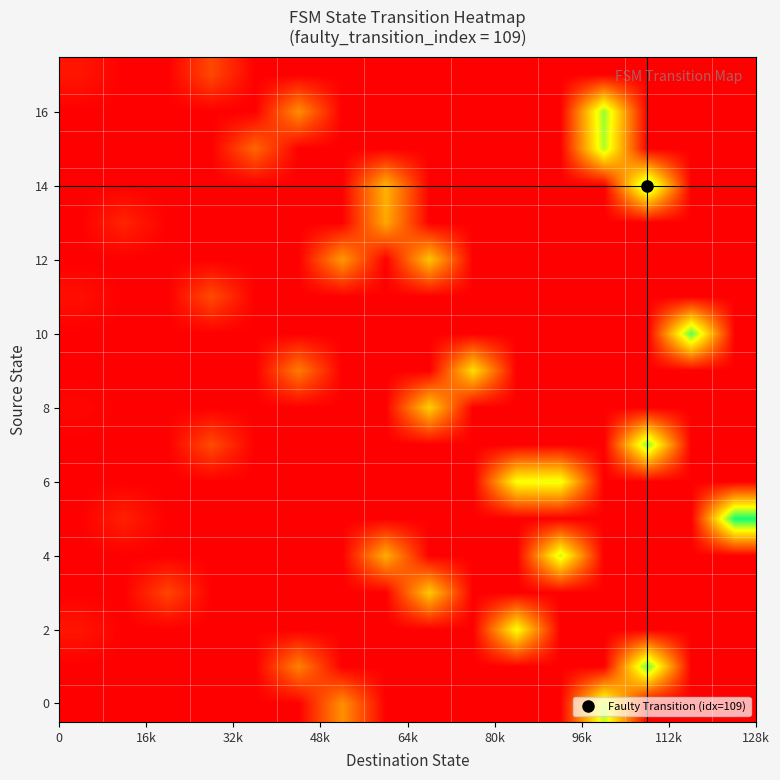

At how many categories does at least one series exceed 96?

4